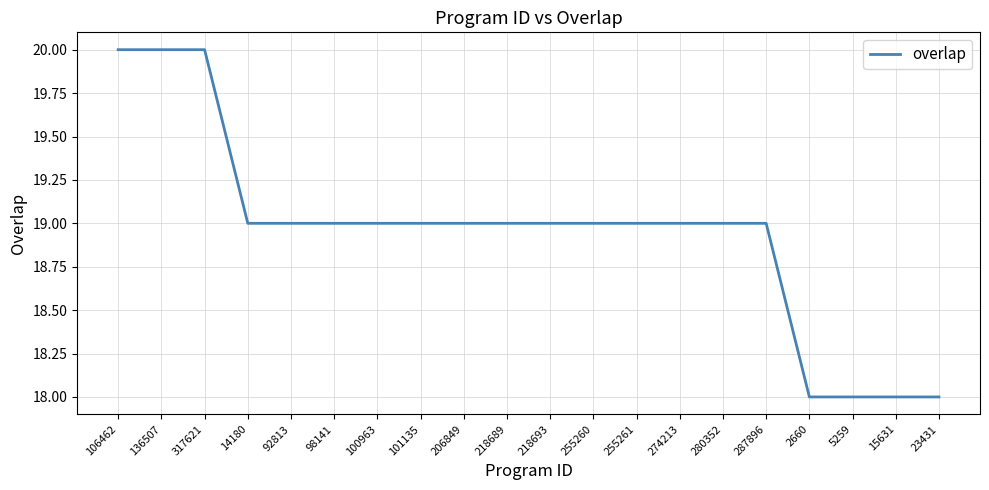

What is the average value?

19